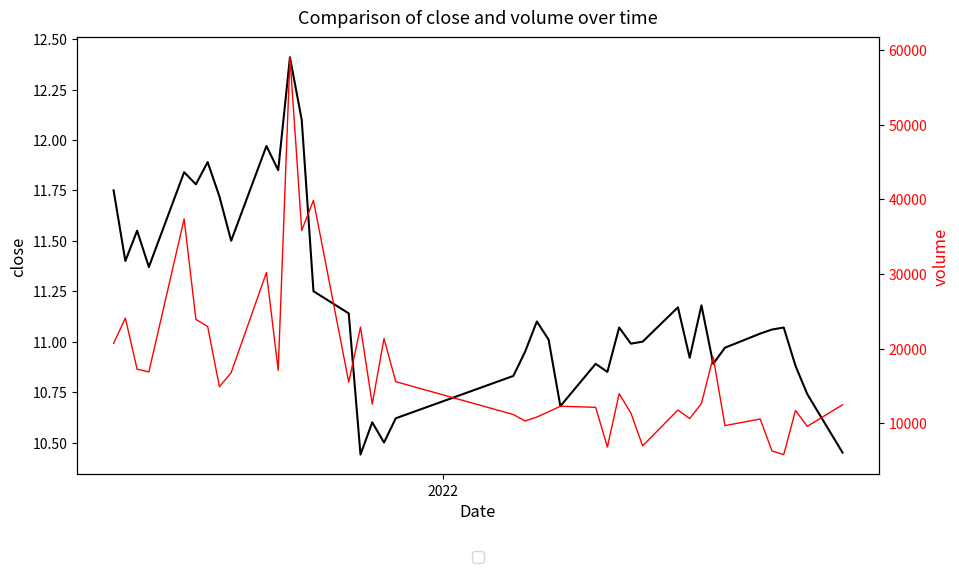

What is the smallest value displayed?

10.4